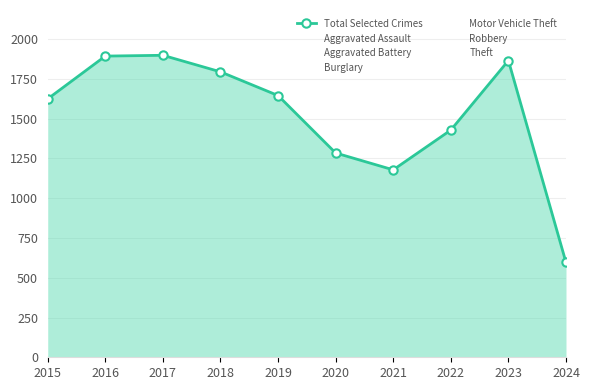

Reading left to right, what are all the values shown in this chart?

2015=1624	2016=1893	2017=1898	2018=1794	2019=1645	2020=1284	2021=1178	2022=1428	2023=1865	2024=596